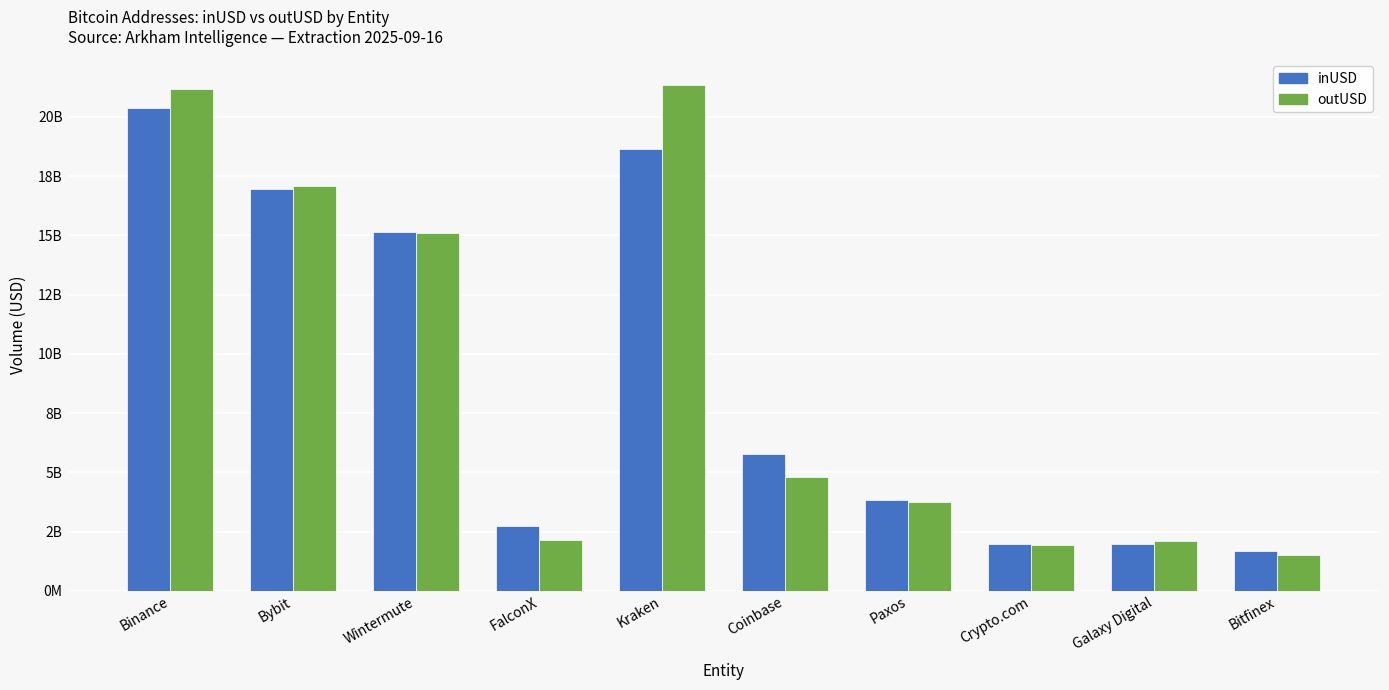

At which category is the sum across all series the highest?

Binance